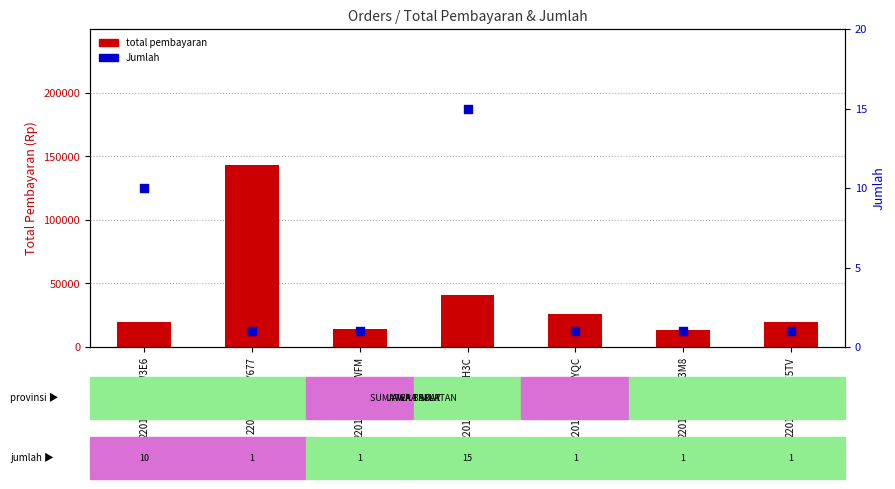

At which category is the sum across all series the highest?

220122F4TKY677